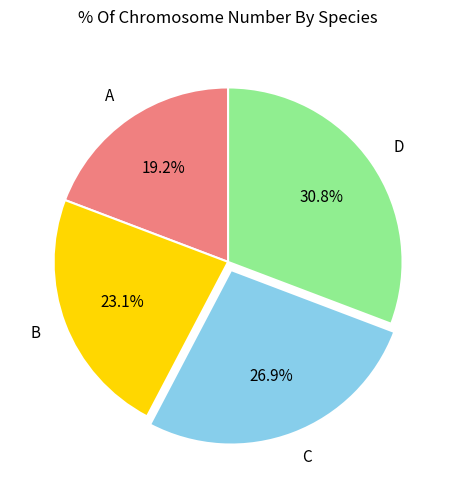

To the nearest percent, what portion does B represent?

23%